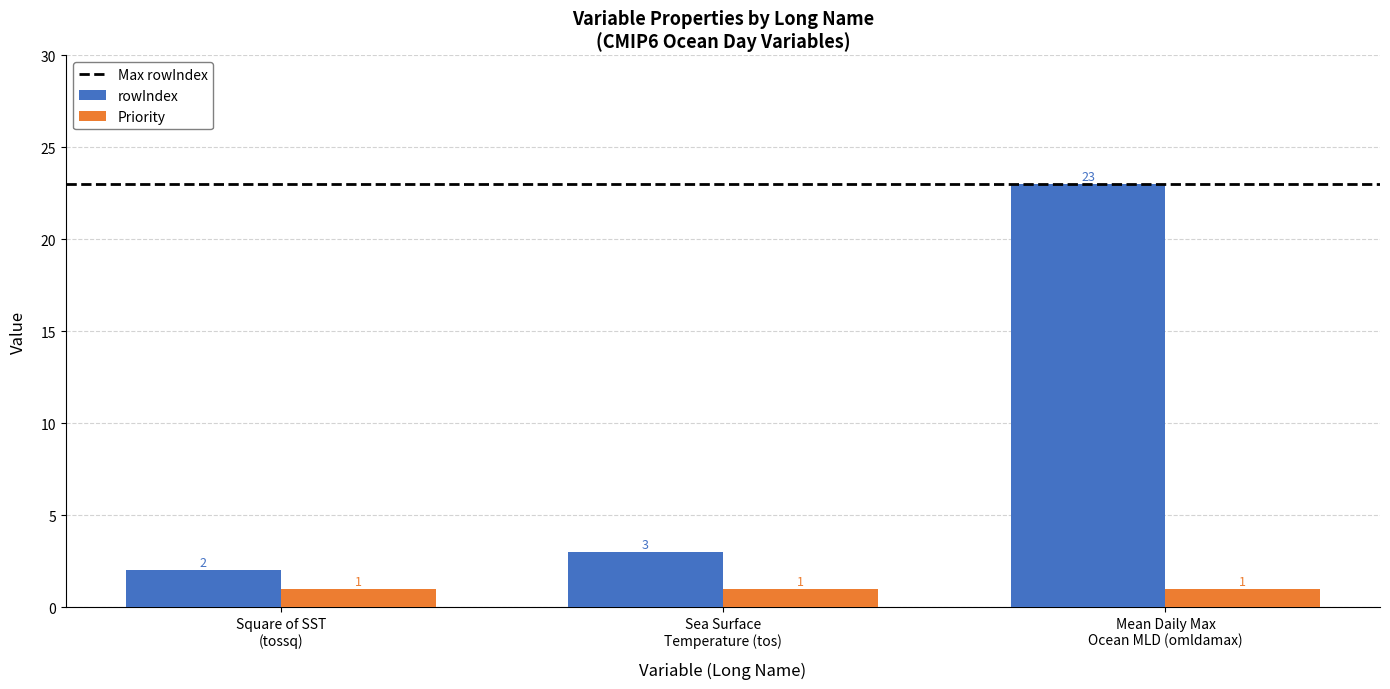

How many bars are there in total?

6